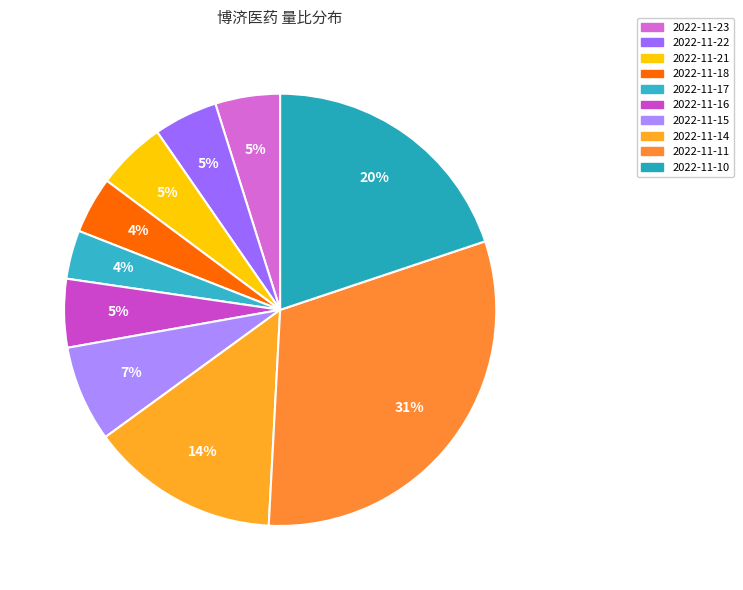

How many slices are in this pie chart?

10